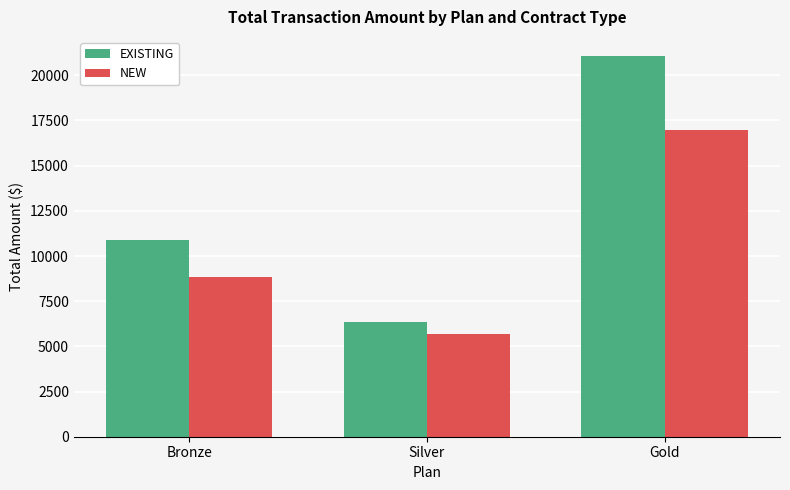

How many values in the NEW series exceed 8820?

2